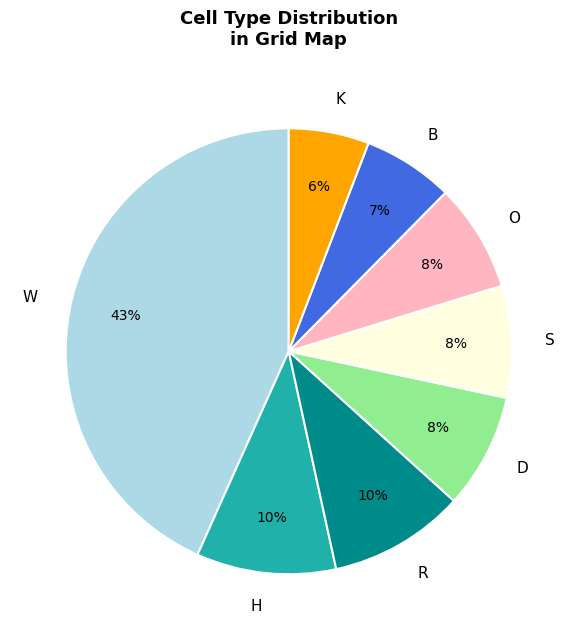

What percentage is the W slice, to the nearest percent?

43%